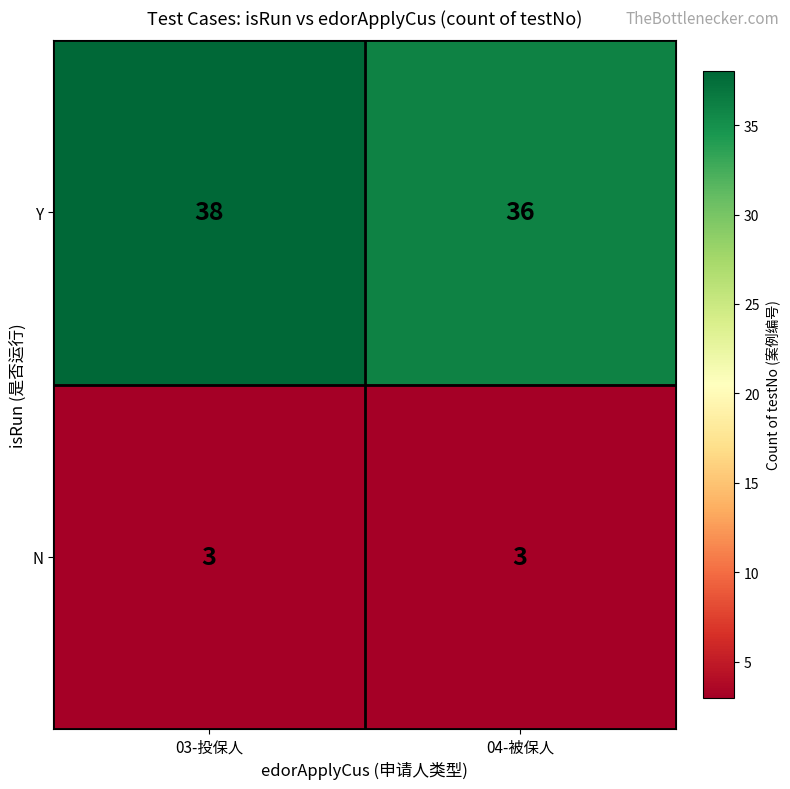

The N series shows 4 at 03-投保人. True or false?

False